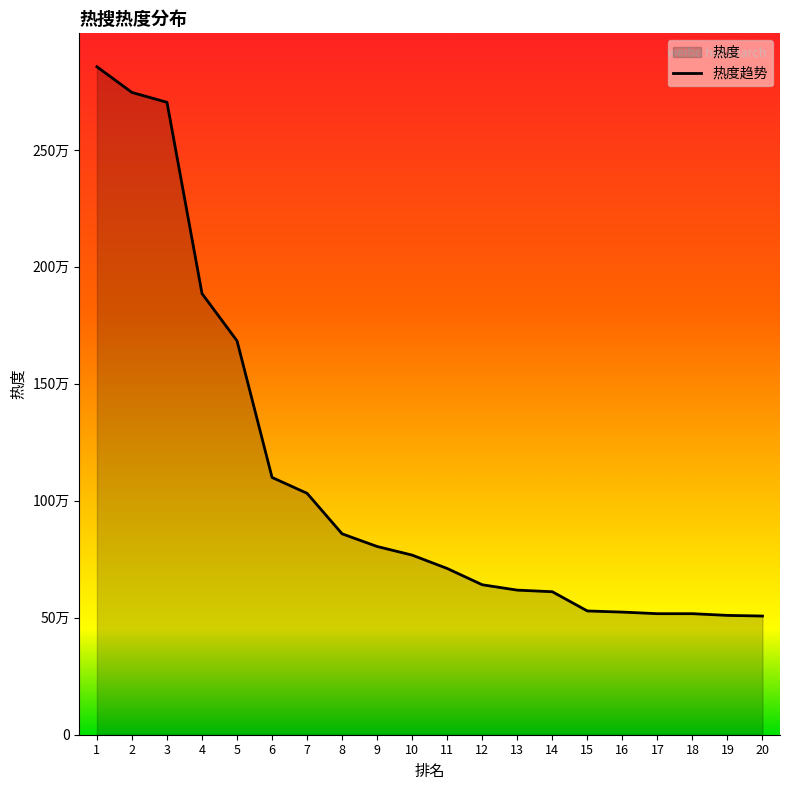

Count the number of categories in the chart.

20